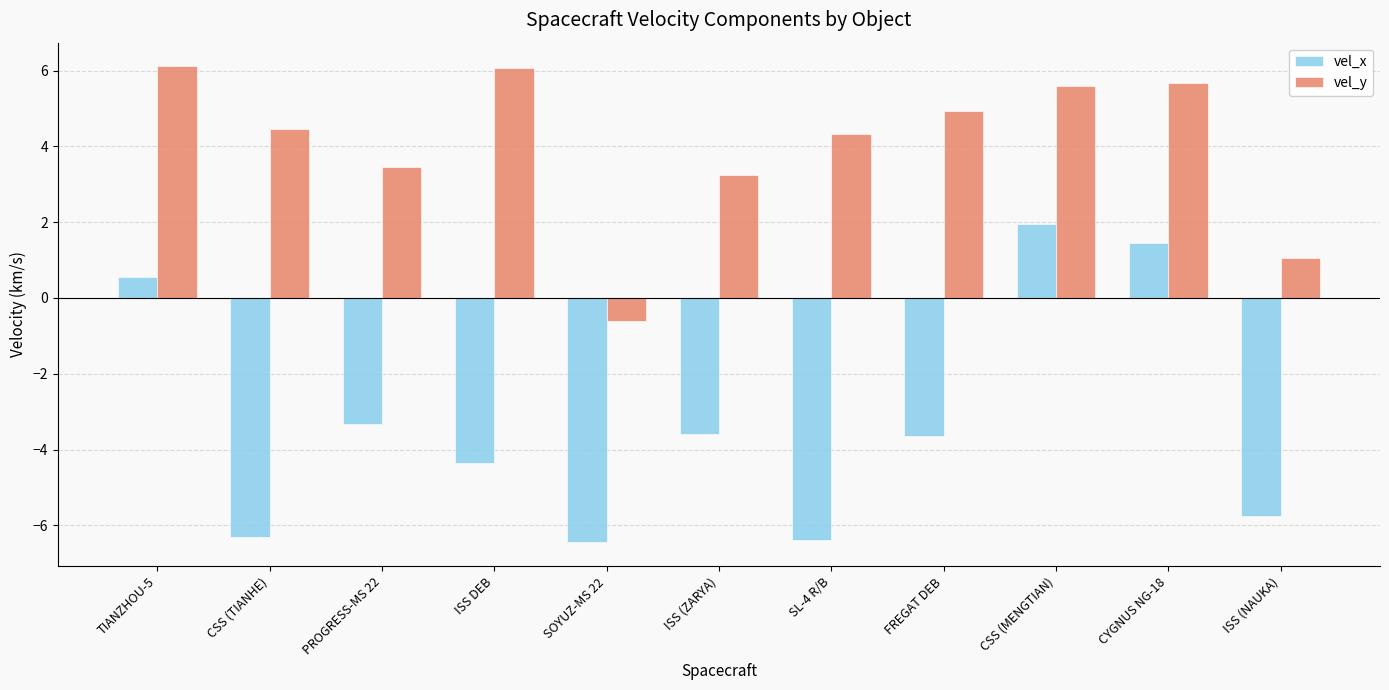

What is the label of the 4th bar from the right?

FREGAT DEB